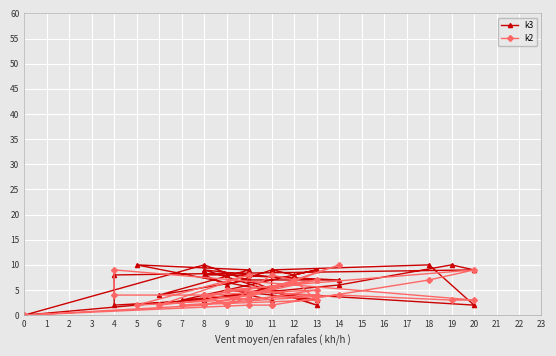

What is the spread (max minus min) of values at 5?

8